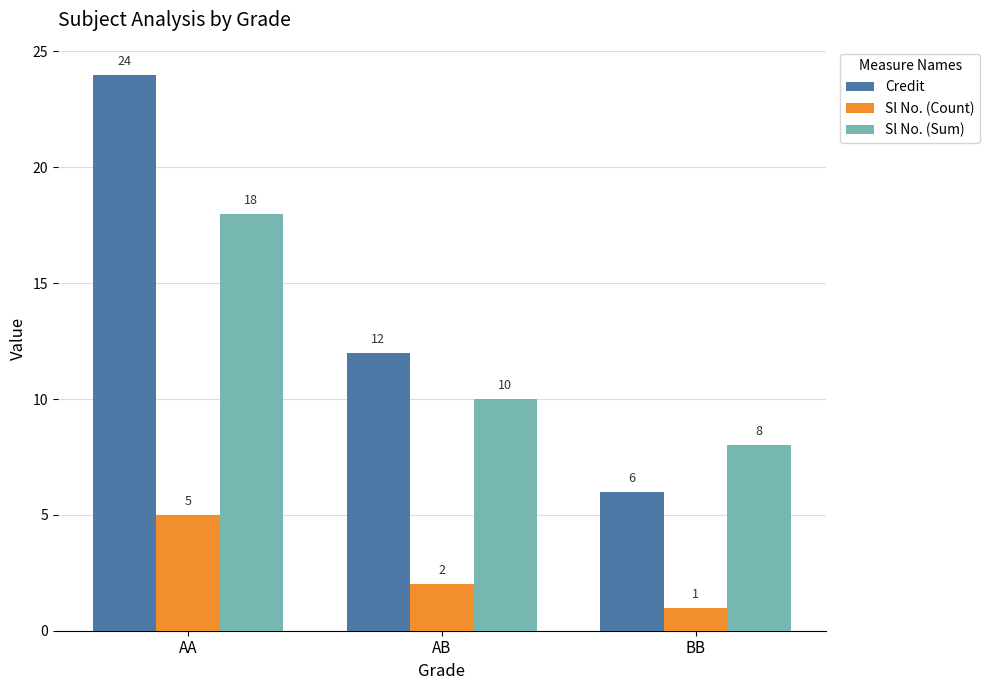

Read the Sl No. (Count) value at BB.

1